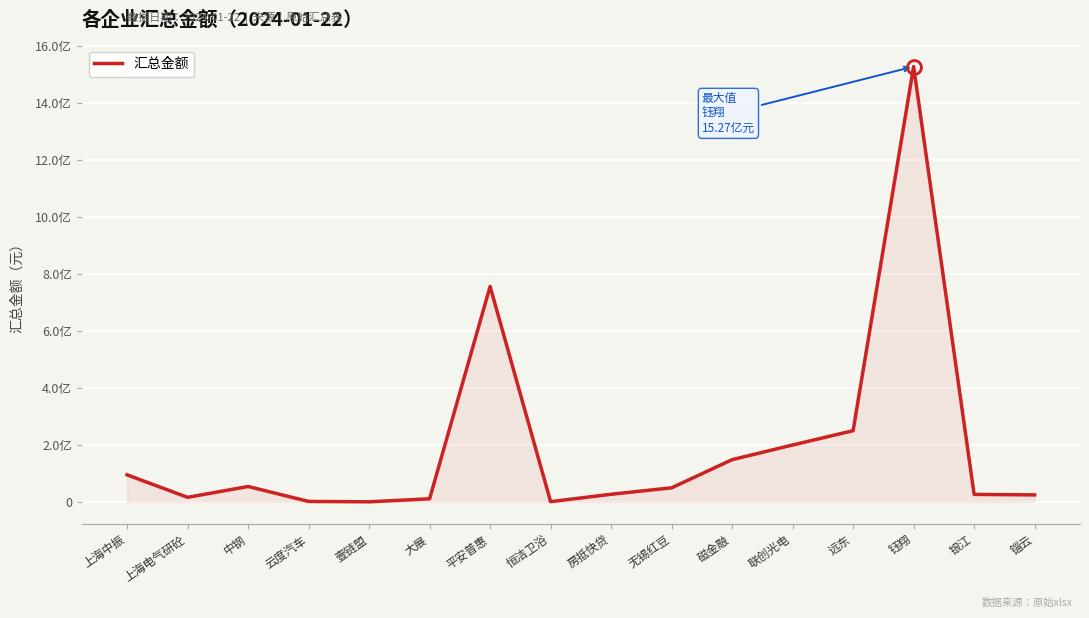

Does the chart have visible grid lines?

Yes